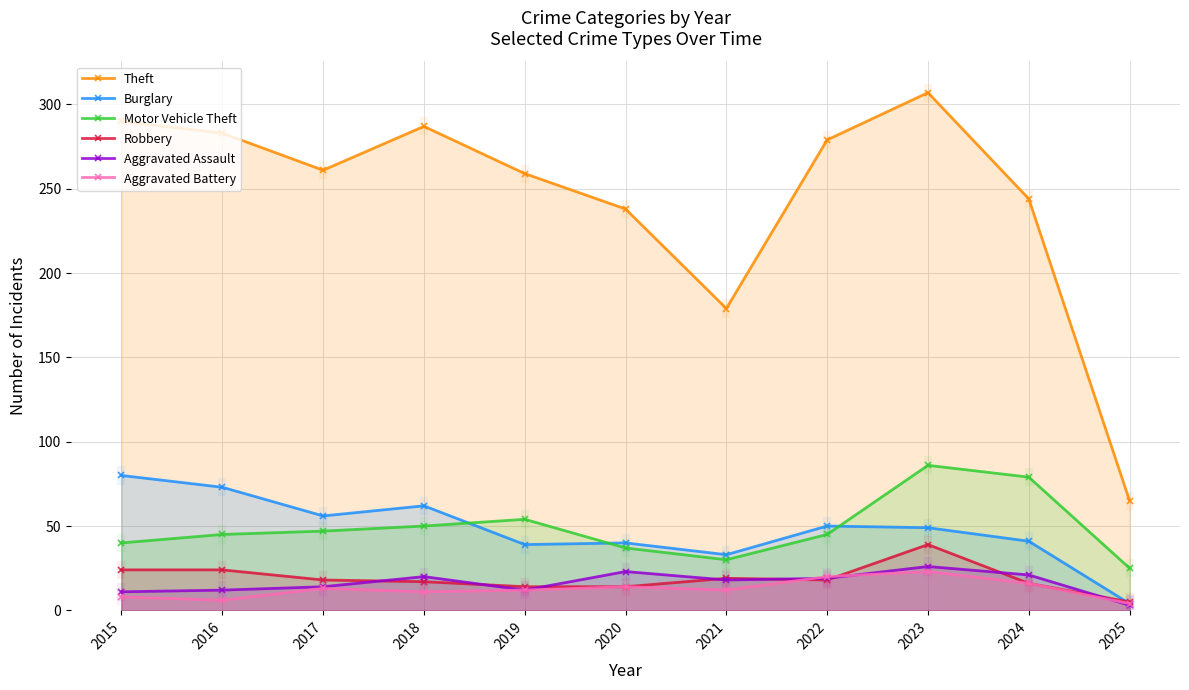

What are all the series names shown in the legend?

Theft, Burglary, Motor Vehicle Theft, Robbery, Aggravated Assault, Aggravated Battery